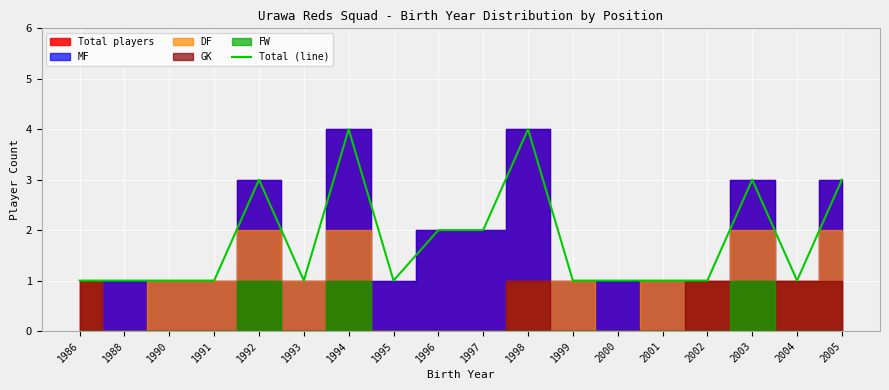

What is the change in value from 1994 to 2004?

-3